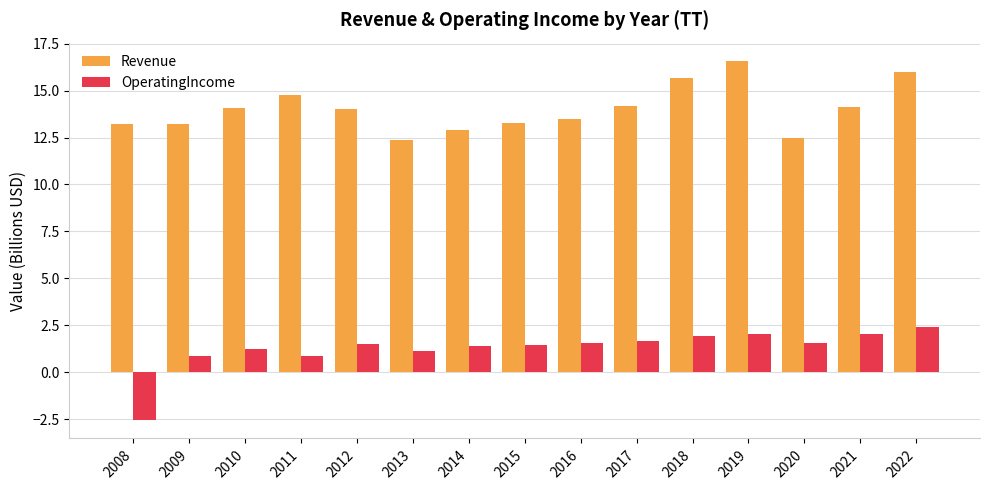

Rank the series at 2019 from highest to lowest value.

Revenue, OperatingIncome